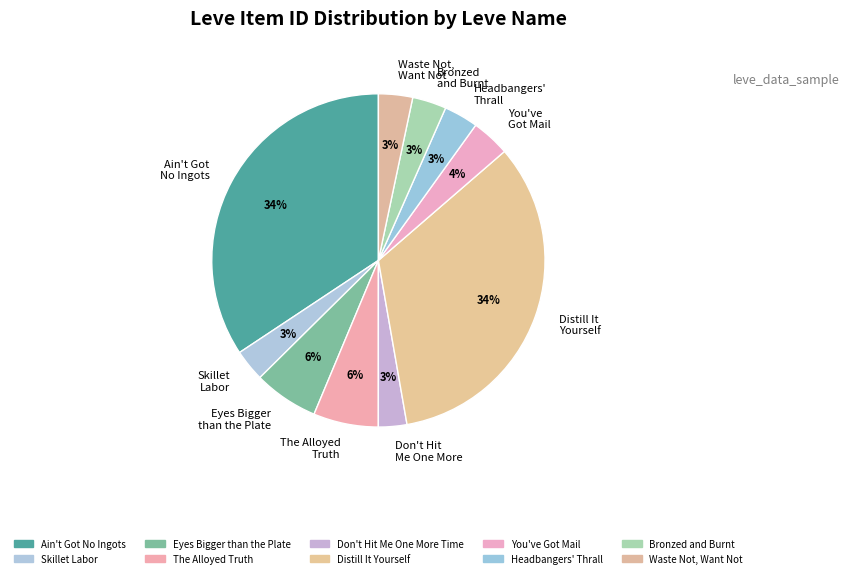

Combined, do Ain't Got No Ingots and The Alloyed Truth account for over 50%?

No